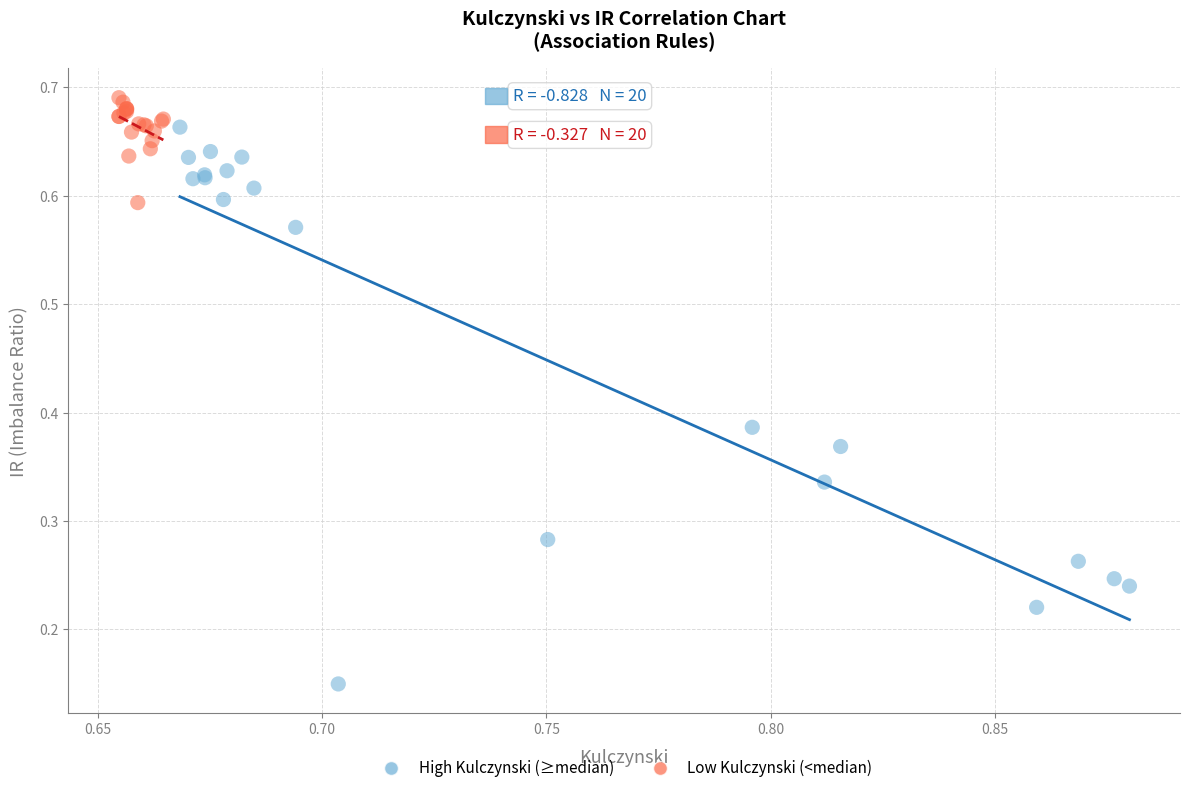

Which series reaches the maximum Y coordinate?

Low Kulczynski (<median)